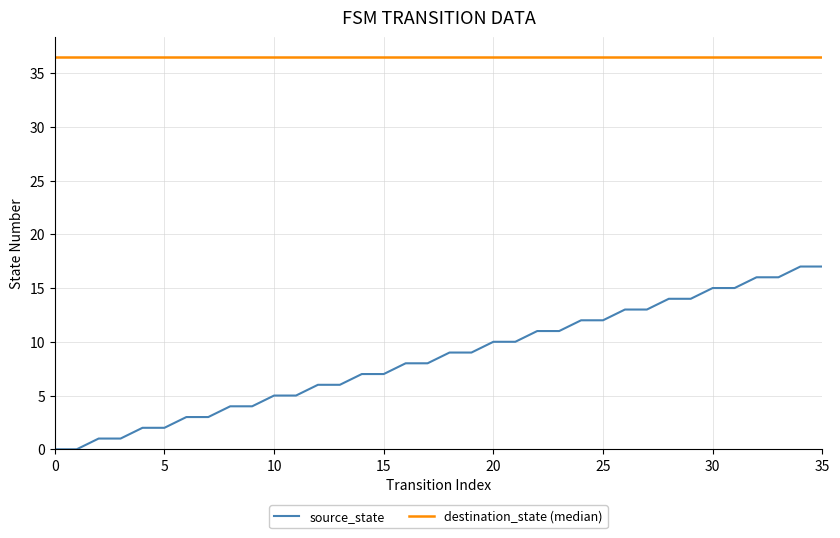

Reading right to left, extract all data points from this chart.

source_state: 17.0	17.0	16.0	16.0	15.0	15.0	14.0	14.0	13.0	13.0	12.0	12.0	11.0	11.0	10.0	10.0	9.0	9.0	8.0	8.0	7.0	7.0	6.0	6.0	5.0	5.0	4.0	4.0	3.0	3.0	2.0	2.0	1.0	1.0	0.0	0.0
destination_state (median): 36.5	36.5	36.5	36.5	36.5	36.5	36.5	36.5	36.5	36.5	36.5	36.5	36.5	36.5	36.5	36.5	36.5	36.5	36.5	36.5	36.5	36.5	36.5	36.5	36.5	36.5	36.5	36.5	36.5	36.5	36.5	36.5	36.5	36.5	36.5	36.5